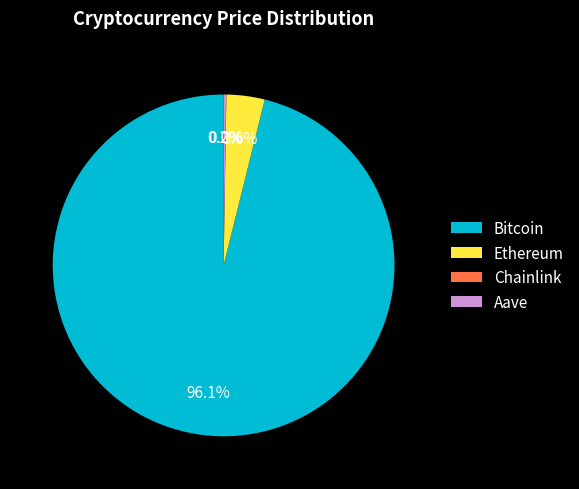

What is the largest slice in the pie chart?

Bitcoin